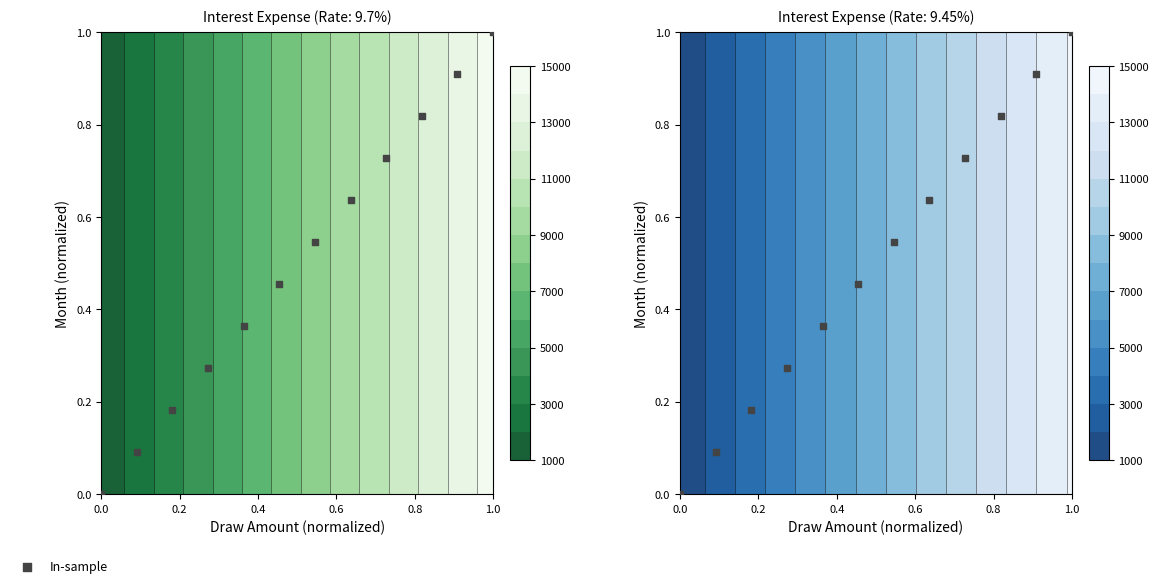

What is the difference between the maximum and minimum values?

1.0